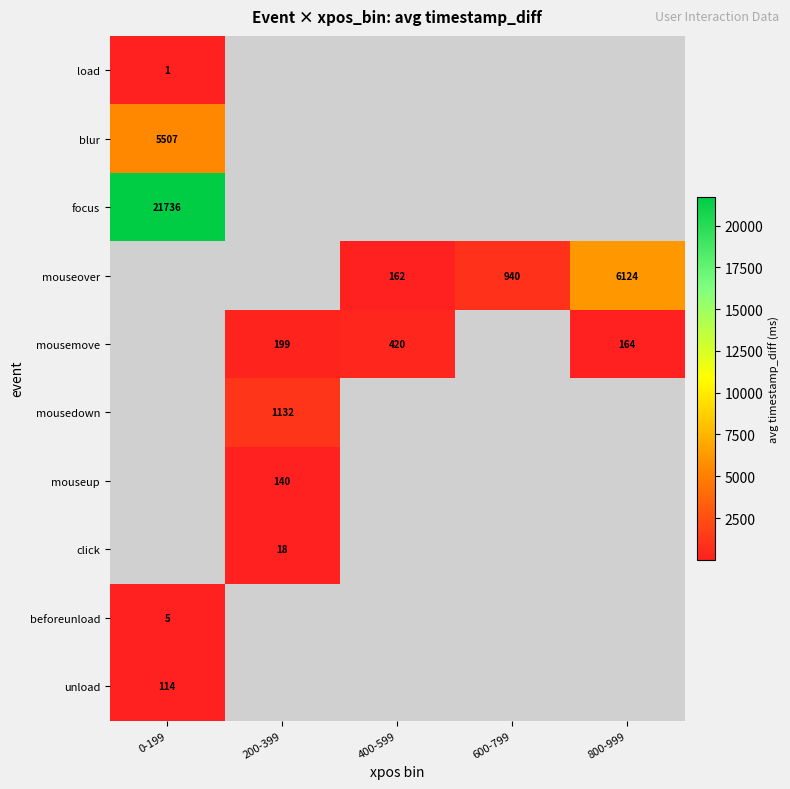

Is it true that mousedown equals 2023 at 200-399?

False